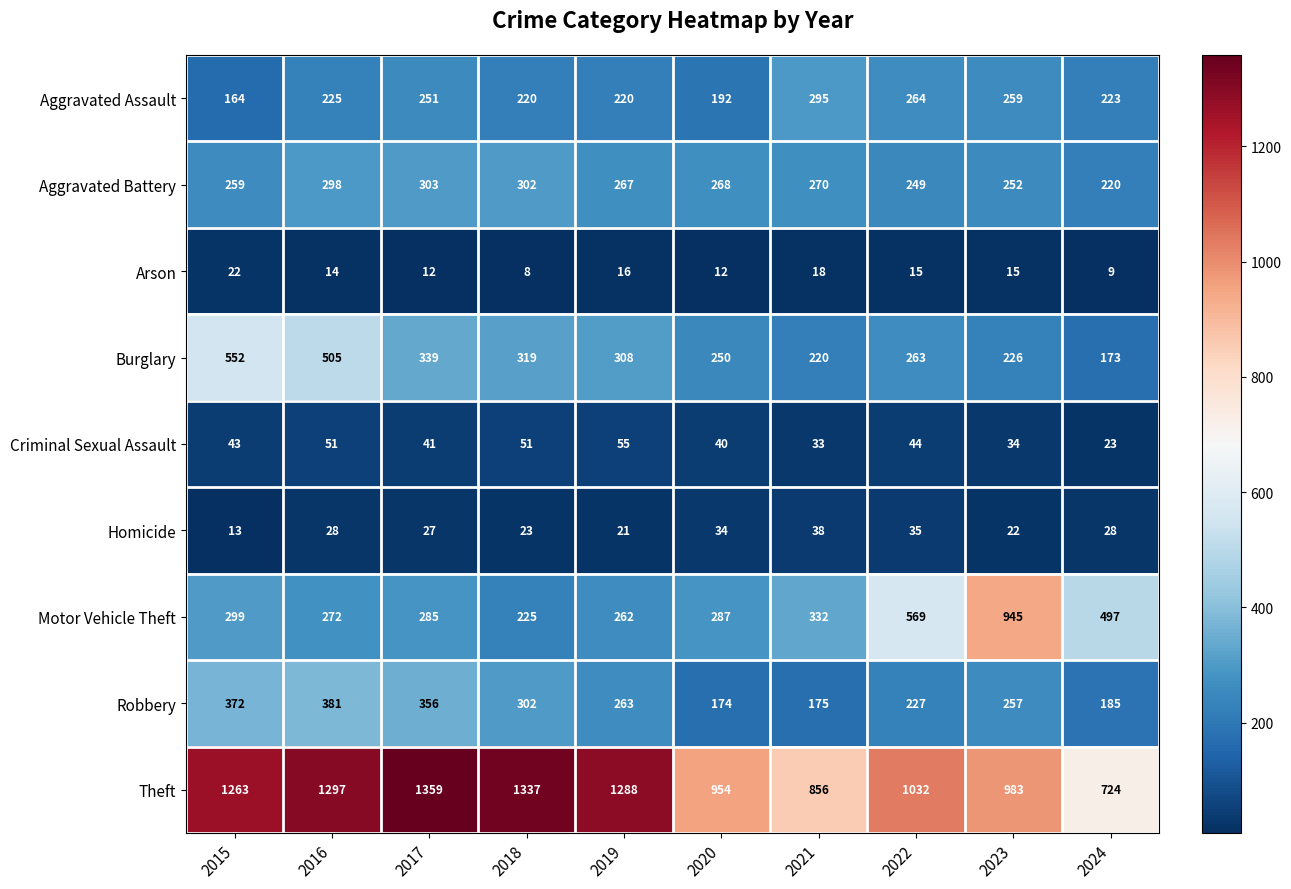

Which category has the lowest value across all series?

2018